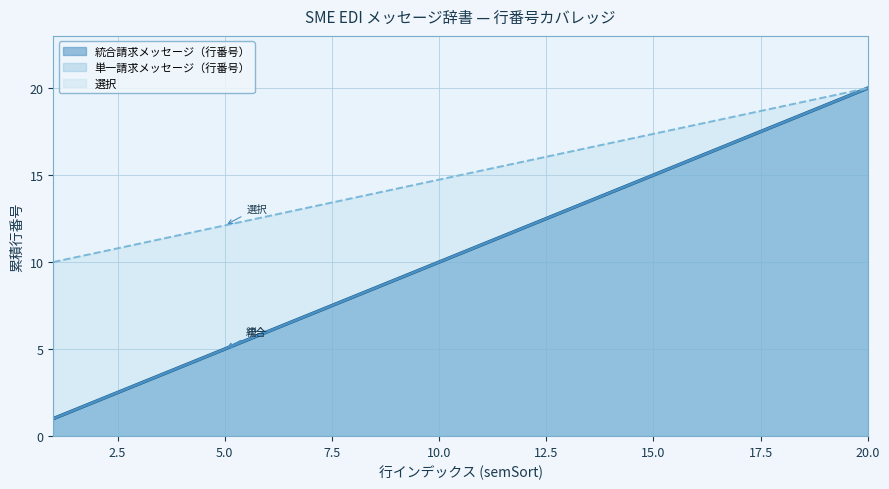

True or false: 統合請求メッセージ（行番号） and 単一請求メッセージ（行番号） cross at least once.

False